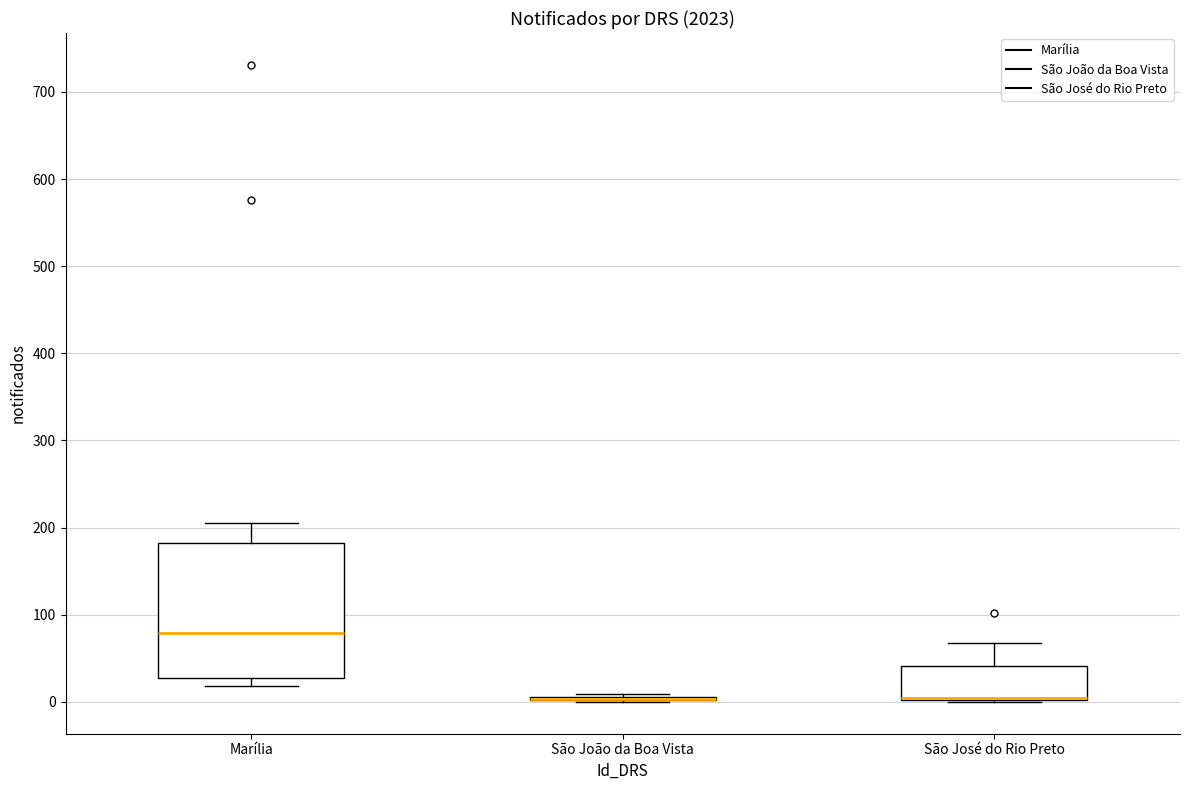

Reading left to right, read every box against the y-axis: the position of its median line, the range the box covers, and the ends of its whiskers. The values are not printed on the chart, so give them approximately, as read against the axis.

Marília: median 80, box 30 to 180, whiskers 20 to 210
São João da Boa Vista: box collapsed to a line at 0, whiskers 0 to 10
São José do Rio Preto: median 10, box 0 to 40, whiskers 0 to 70